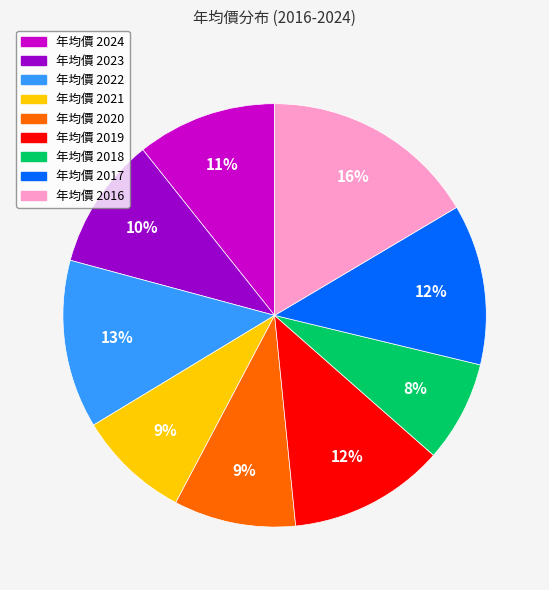

Is there any slice that represents more than half of the pie?

No